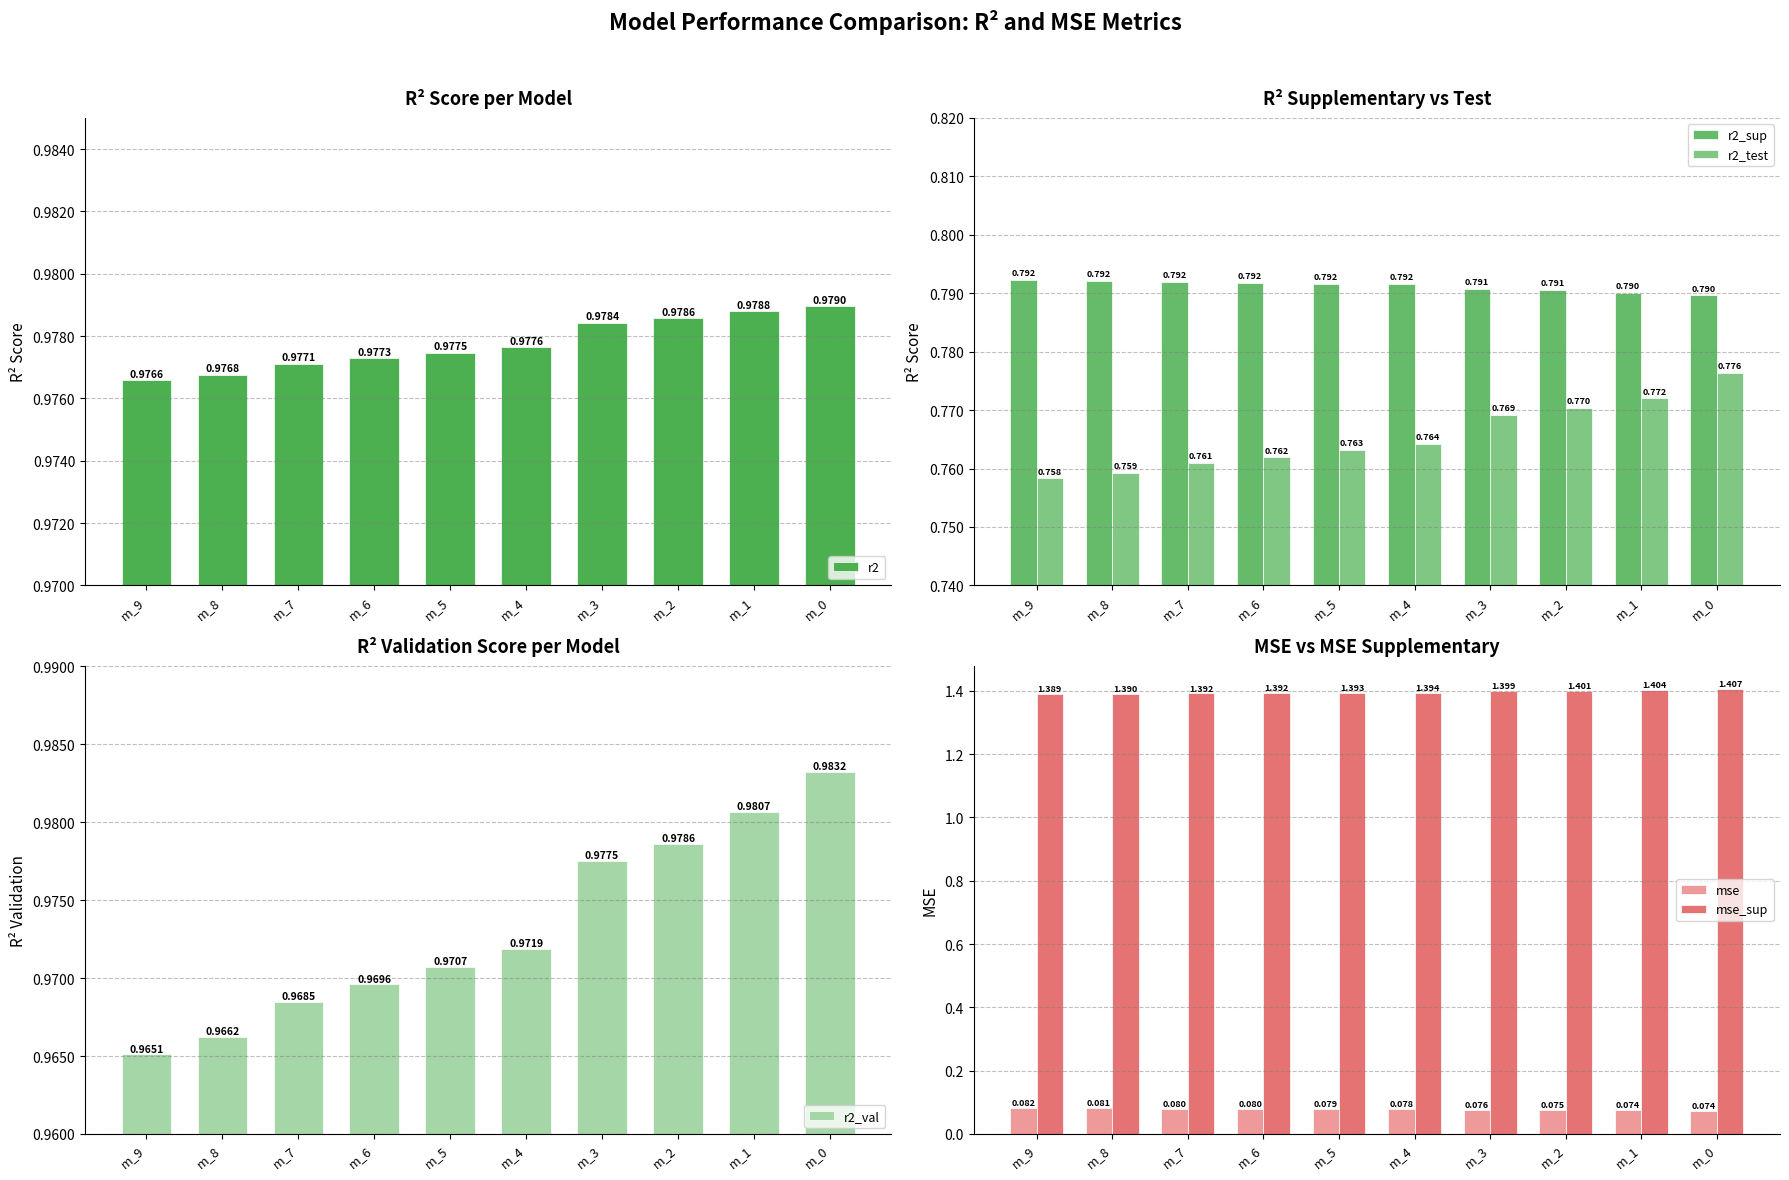

How many groups of bars are there?

10